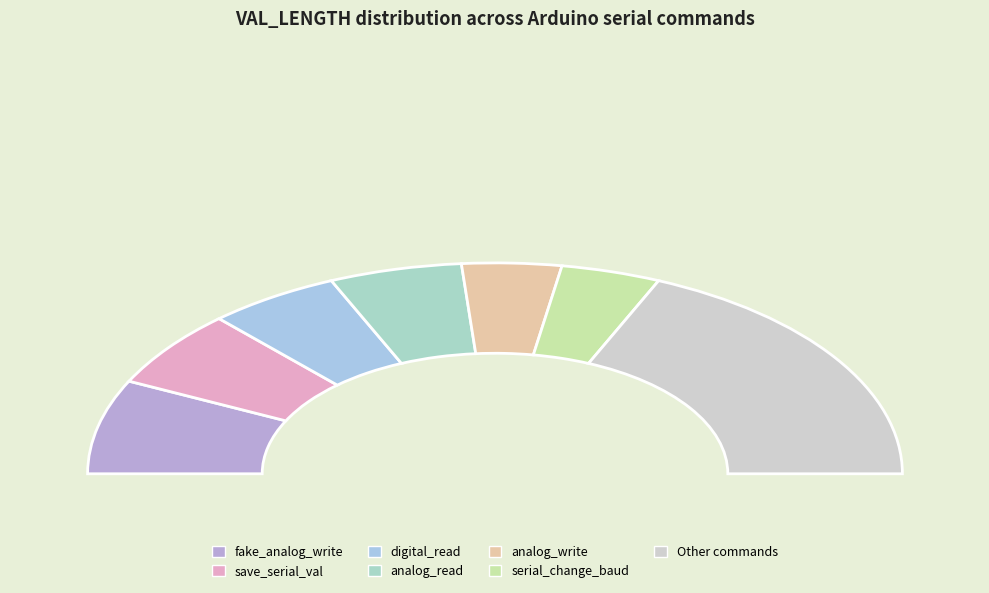

What percentage do fake_analog_write and analog_read together represent?

25.0%